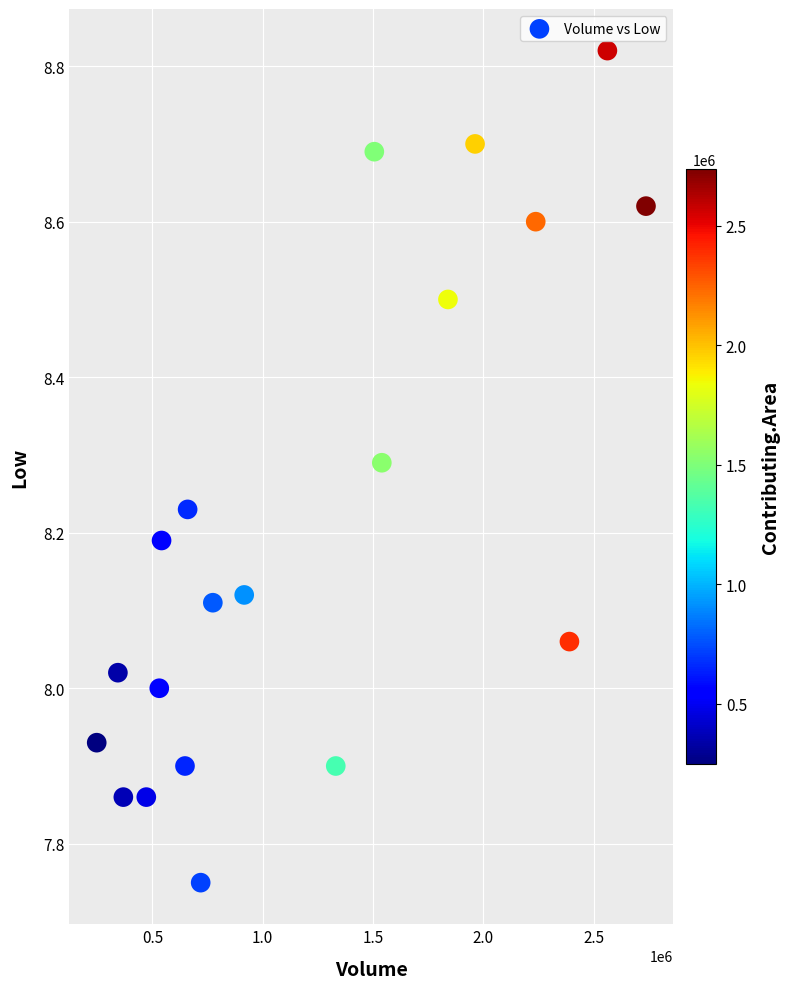

What is the range of X values (max minus min)?

2489400.0